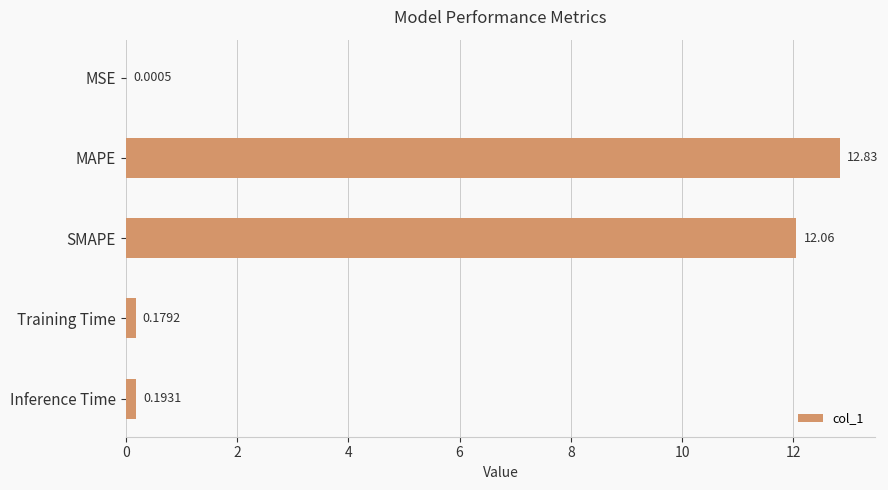

What is the sum of the values at MSE and MAPE?

12.8